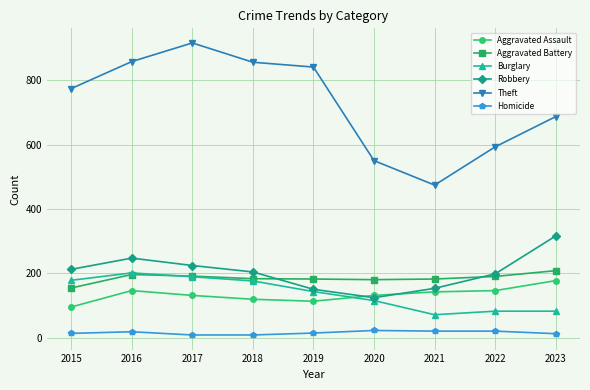

What is the value of the Robbery point at the 8th from the left?

198